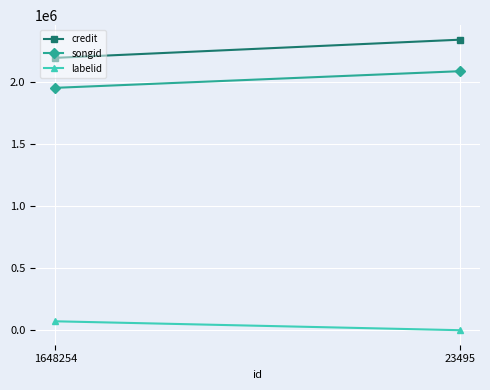

The labelid series shows 491 at 23495. True or false?

True